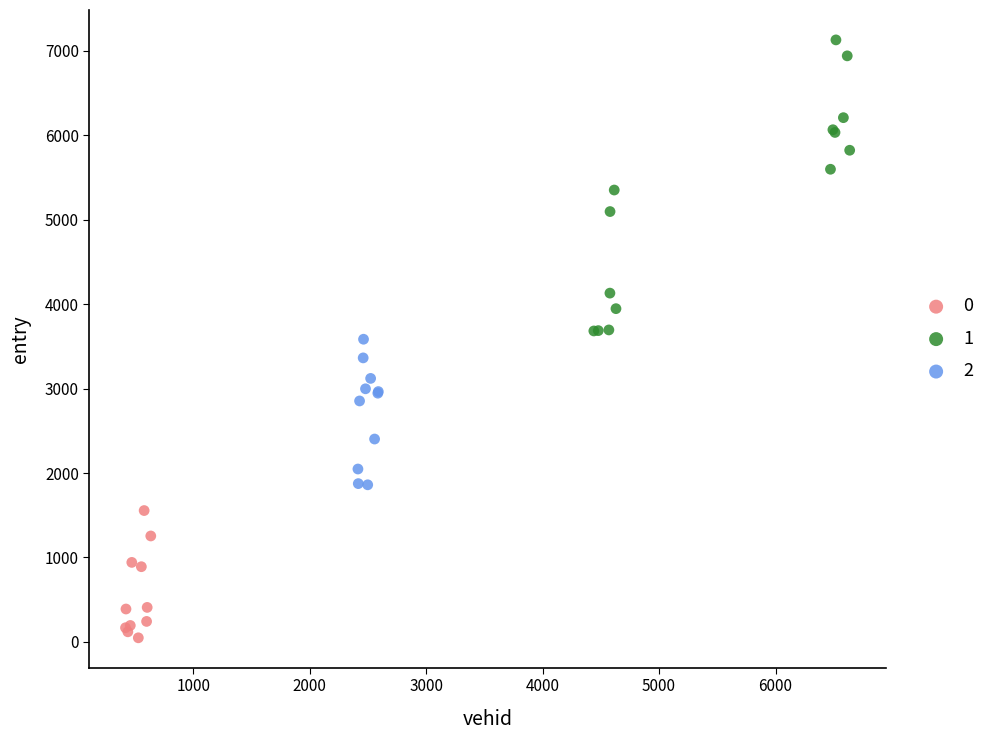

What are all the series names shown in the legend?

0, 1, 2